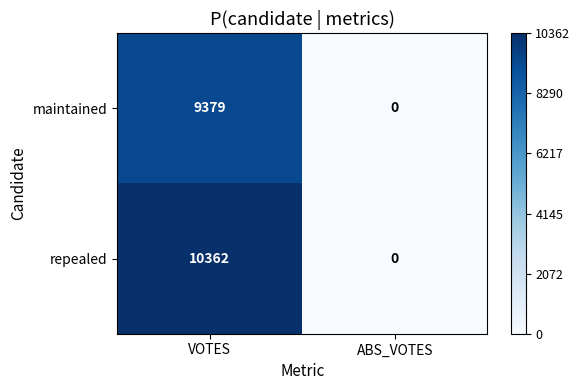

At which label is maintained closest to 4689?

ABS_VOTES